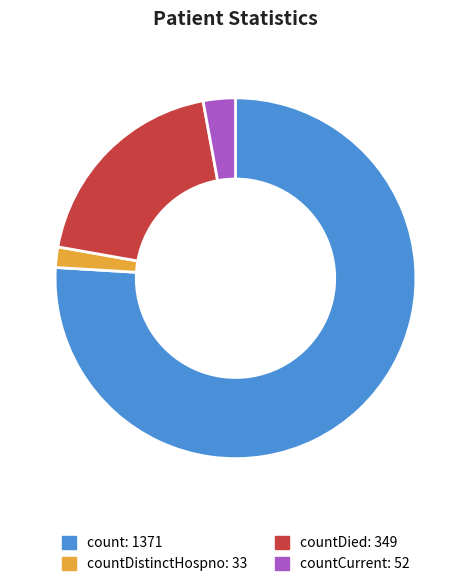

Count the number of slices in the pie.

4